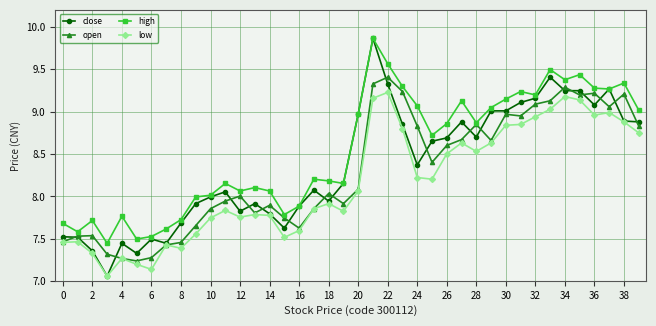

Which series has the widest spread of values?

close